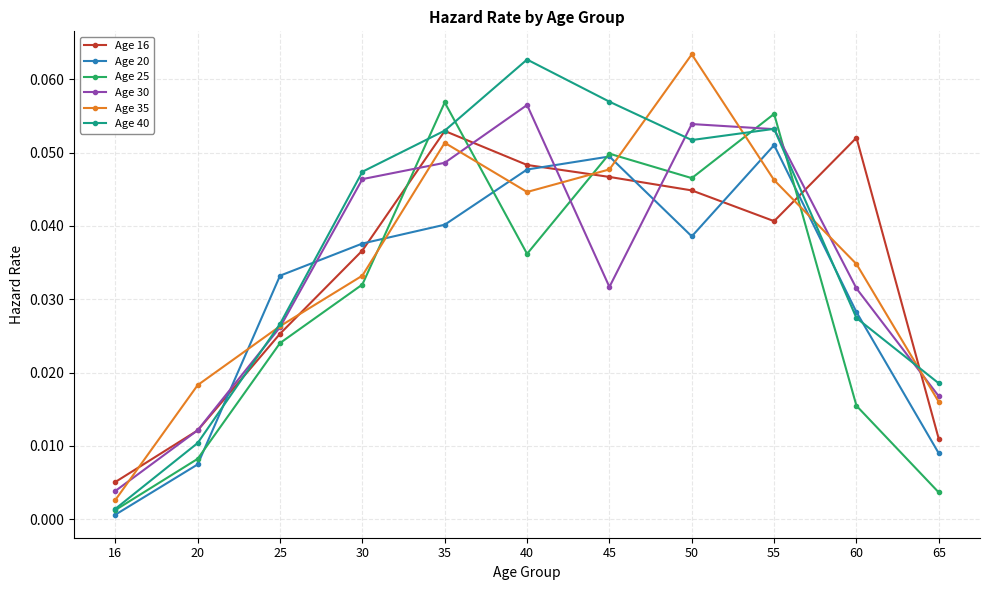

The value of Age 16 at 20 is 0.0. True or false?

True